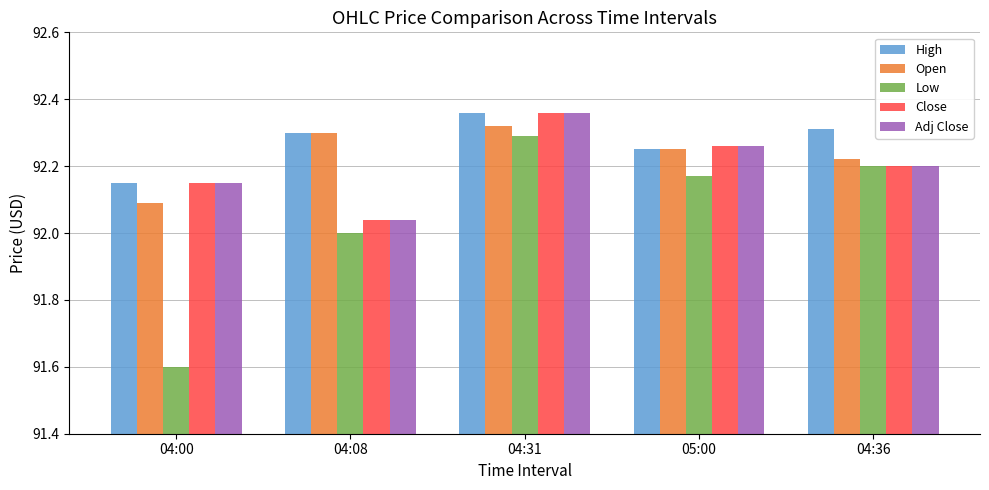

Where is Open nearest to the value 92?

04:00